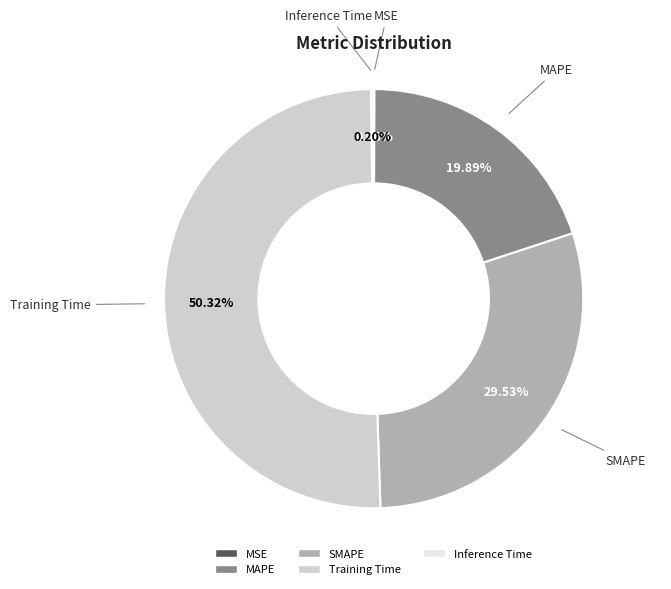

To the nearest percent, what is the difference between the largest and smallest slice percentages?

50%